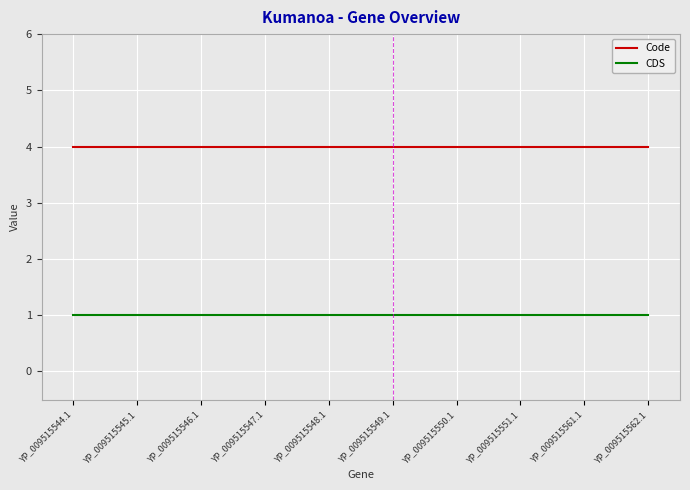

The Code series shows 4 at YP_009515562.1. True or false?

True